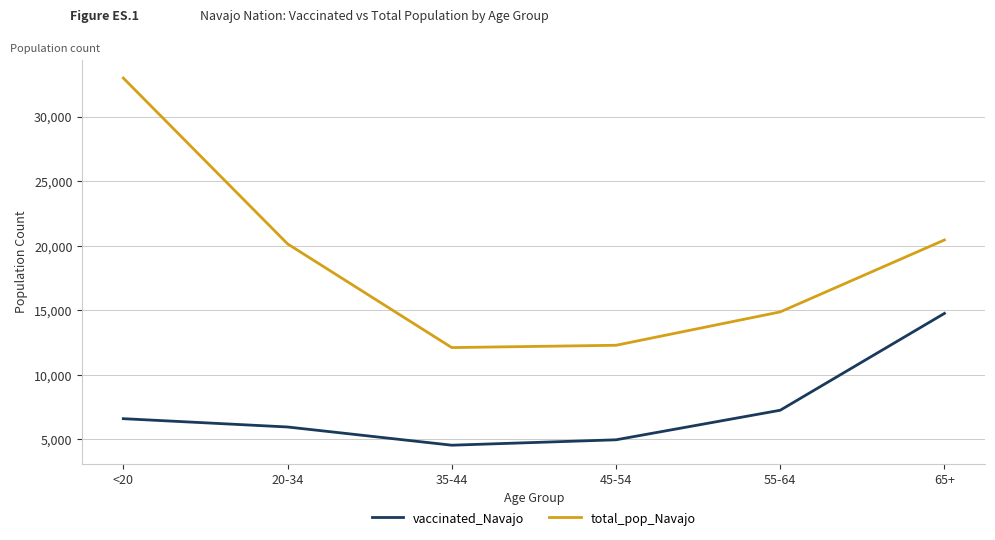

What is the minimum value for total_pop_Navajo?

12107